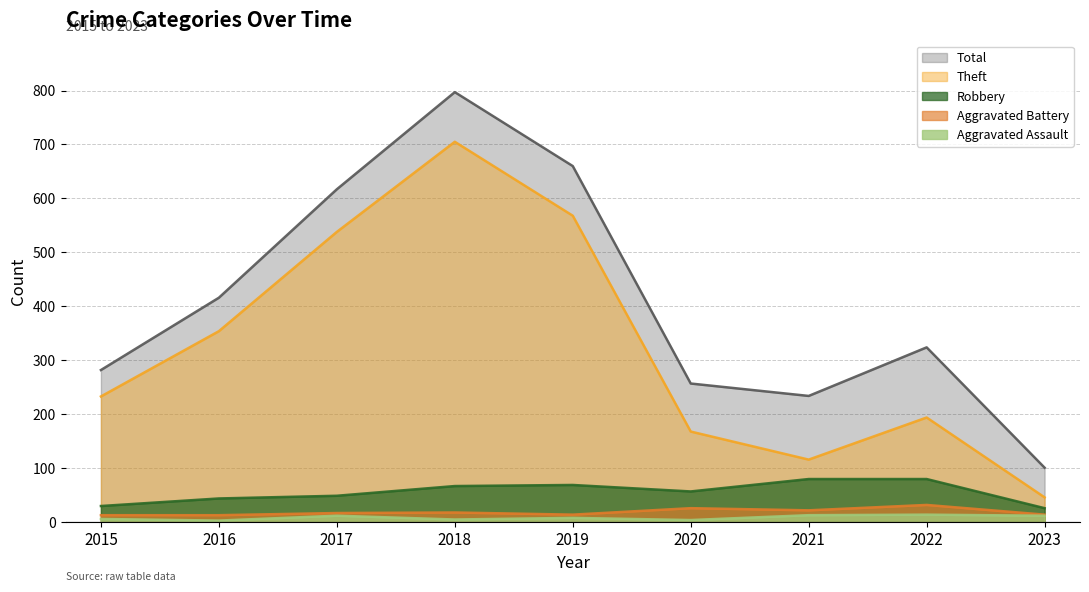

What is the difference between the second highest and minimum values in the Aggravated Battery series?

13